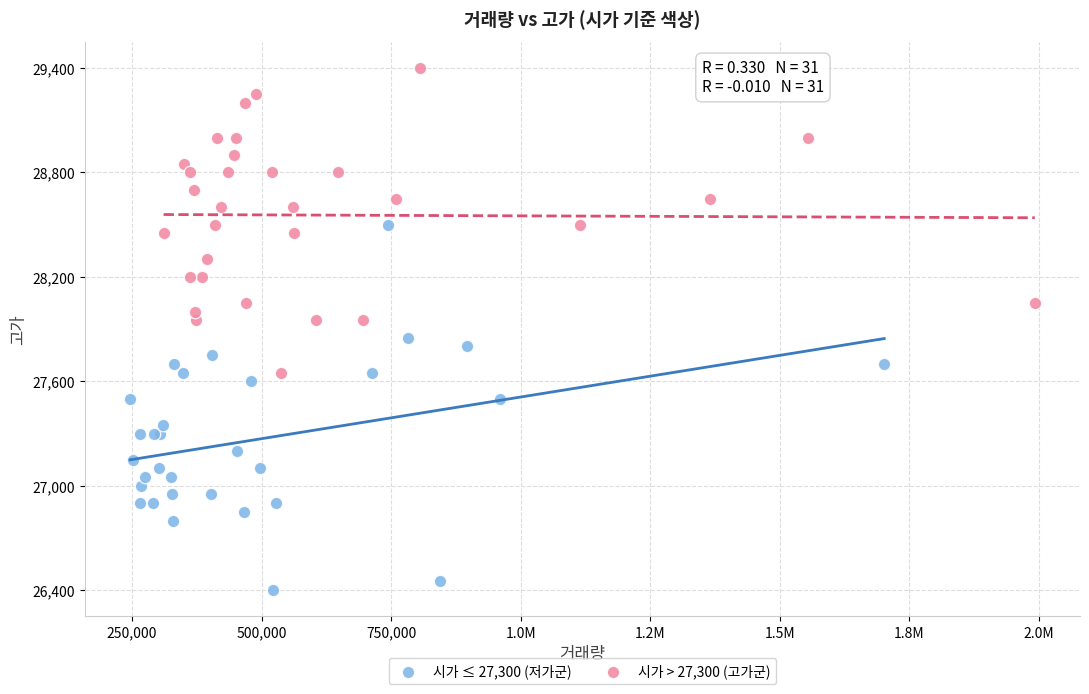

Which series has the widest spread of Y values?

시가 ≤ 27,300 (저가군)